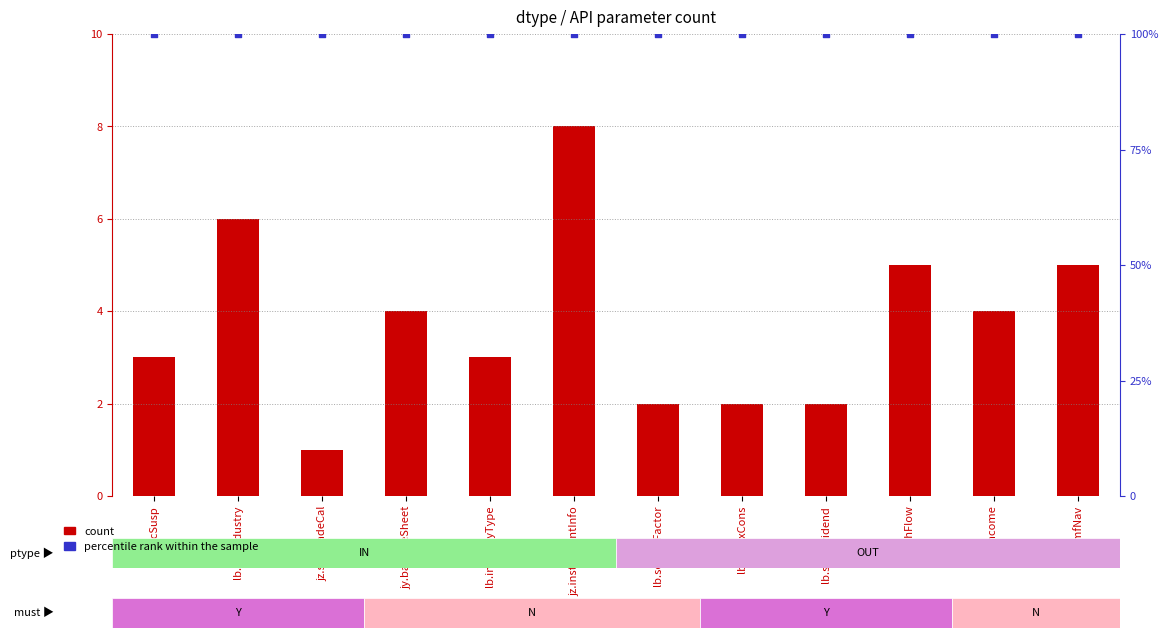

What are all the series names shown in the legend?

count, percentile rank within the sample